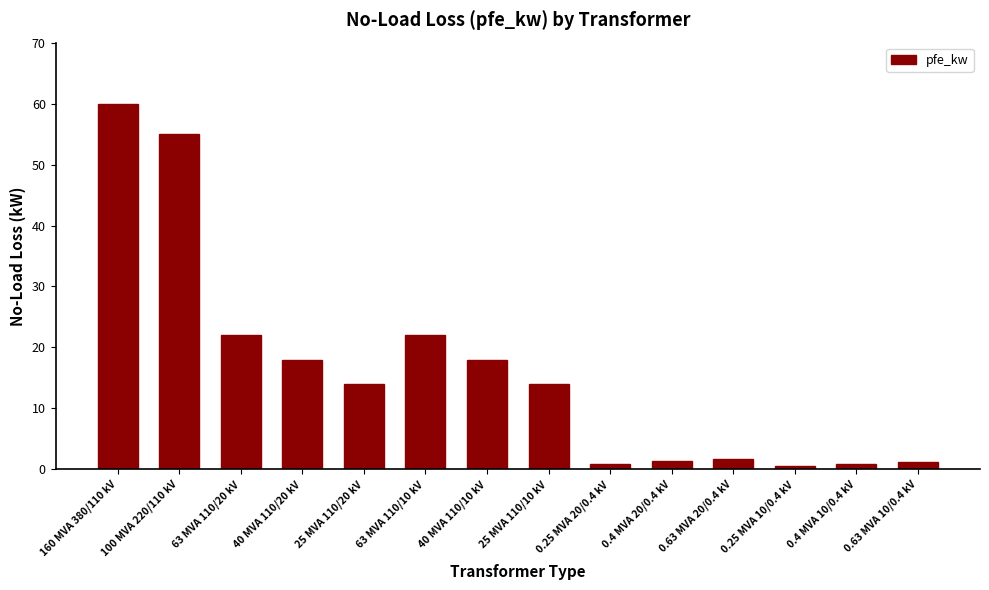

What is the label of the 6th bar from the left?

63 MVA 110/10 kV